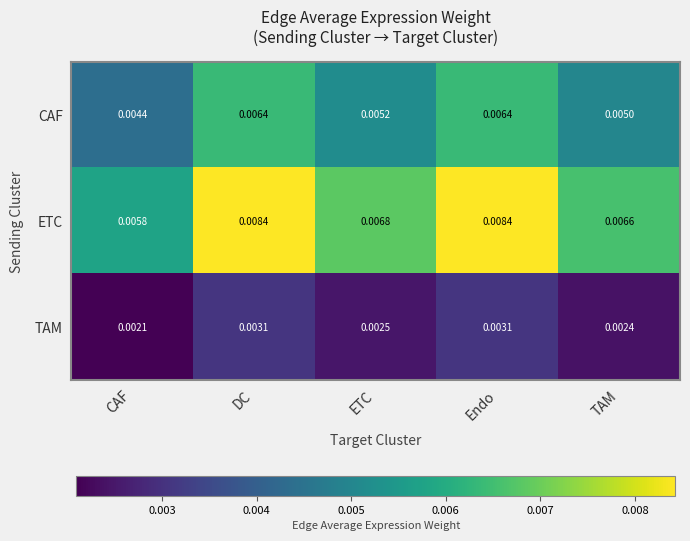

How many categories are shown in the chart?

5